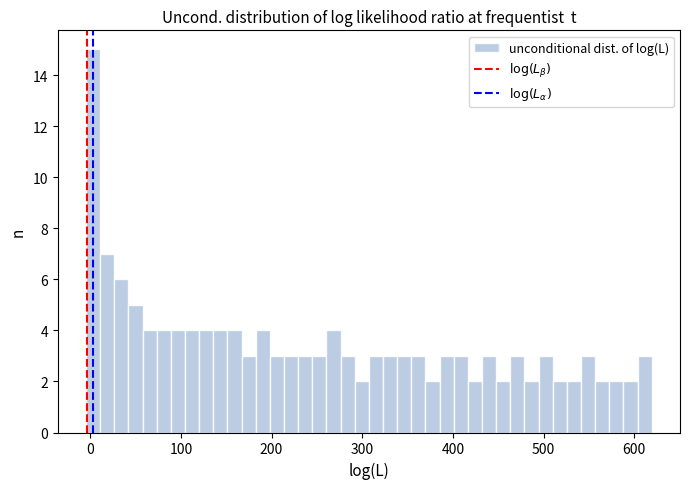

Around what value on the x-axis is the tallest bar? Give the approximate position of its centre, as read against the axis.

0